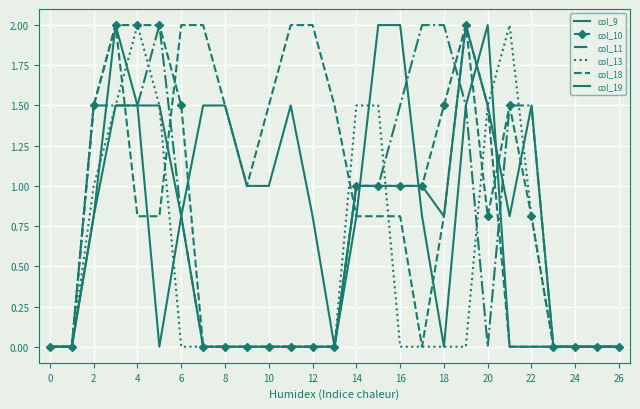

At how many categories does at least one series exceed 1?

20